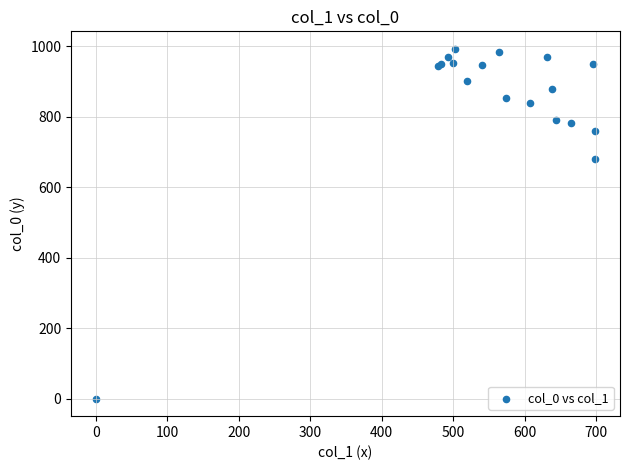

What Y value in the scatter plot is closest to 496?

680.0